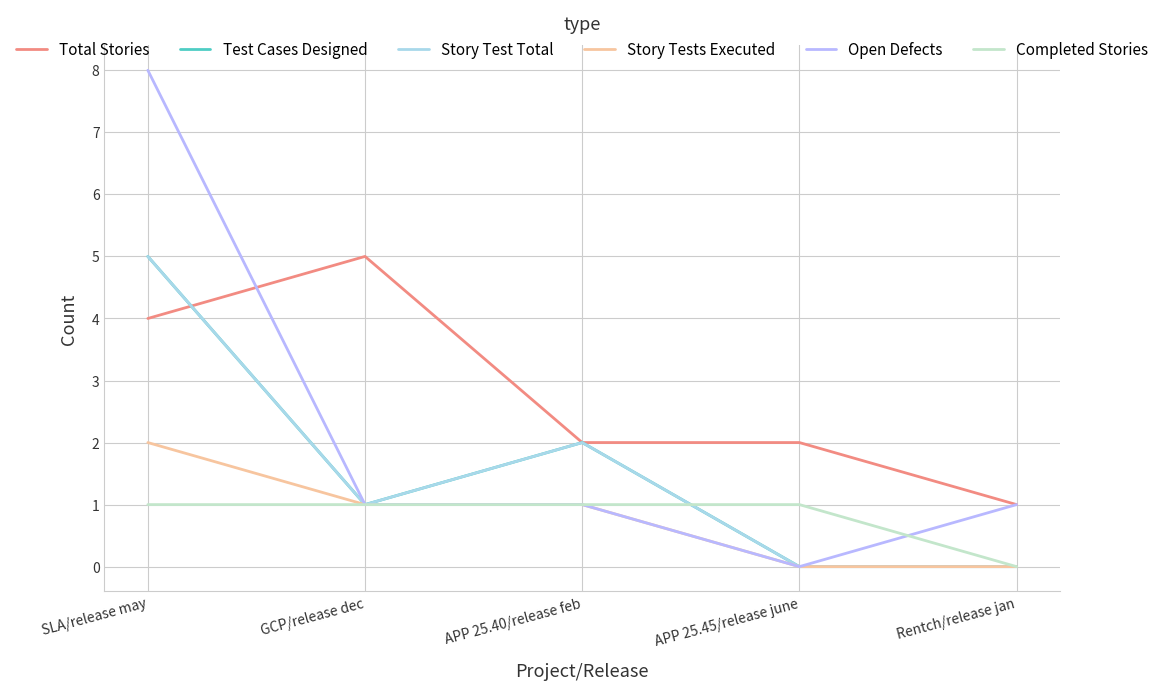

What is the sum of the Test Cases Designed values at APP 25.45/release june and SLA/release may?

5